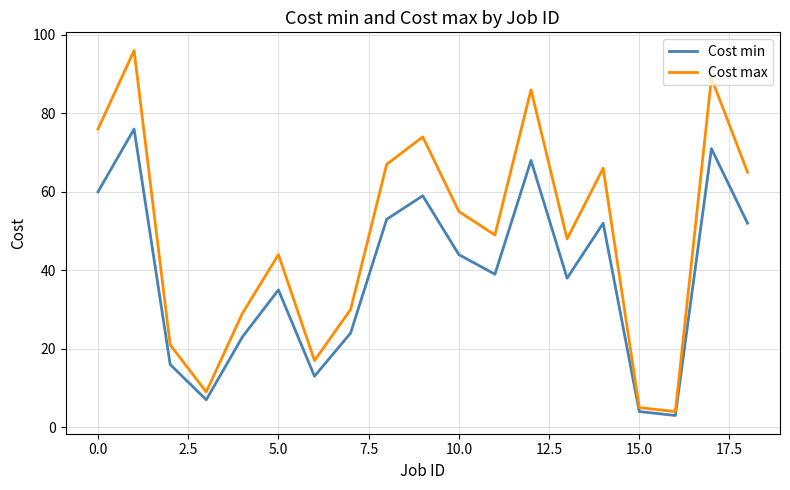

Reading right to left, list all the values displayed in this chart.

Cost min: 52	71	3	4	52	38	68	39	44	59	53	24	13	35	23	7	16	76	60
Cost max: 65	89	4	5	66	48	86	49	55	74	67	30	17	44	29	9	21	96	76